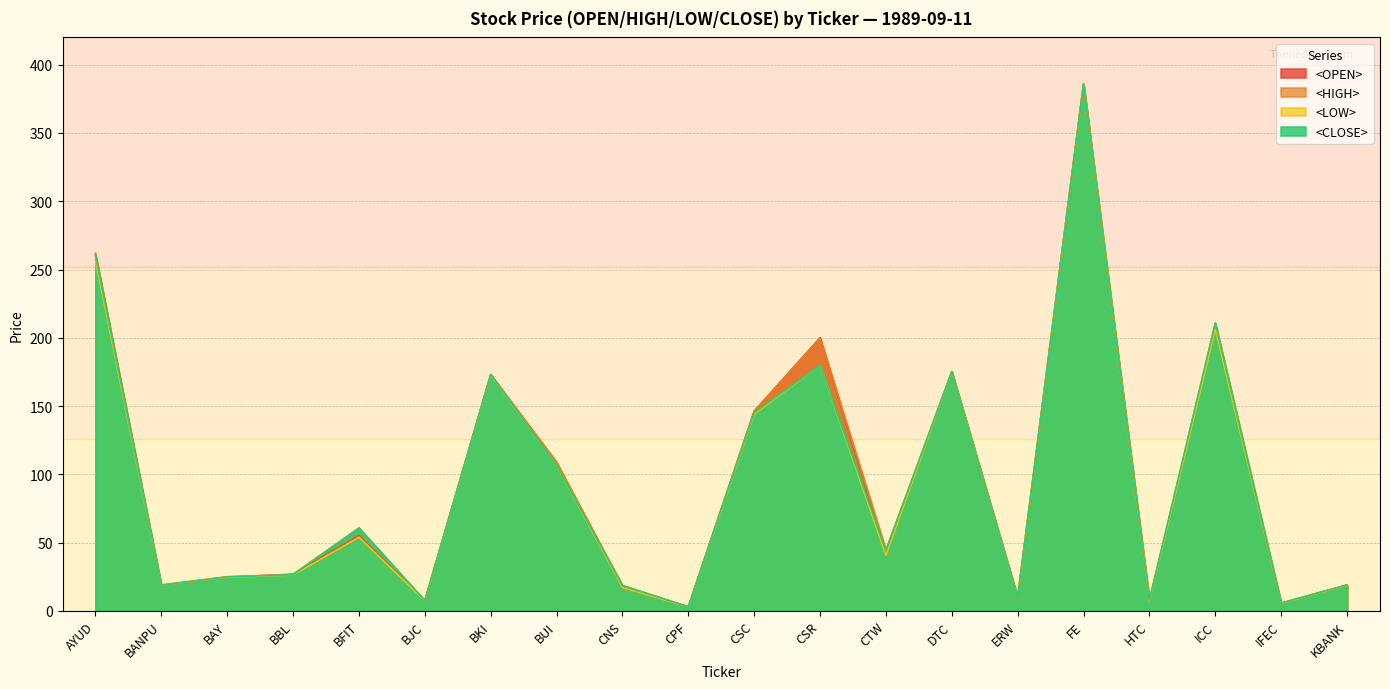

How many interior local valleys does the <LOW> series have?

7